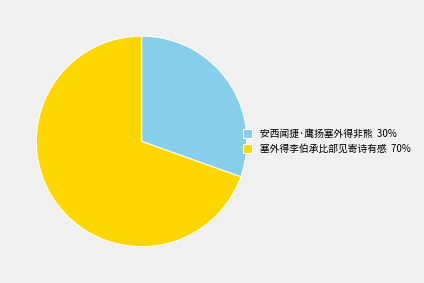

Do 塞外得李伯承比部见寄诗有感 70% and 安西闻捷·鹰扬塞外得非熊 30% together represent more than half of the pie?

Yes